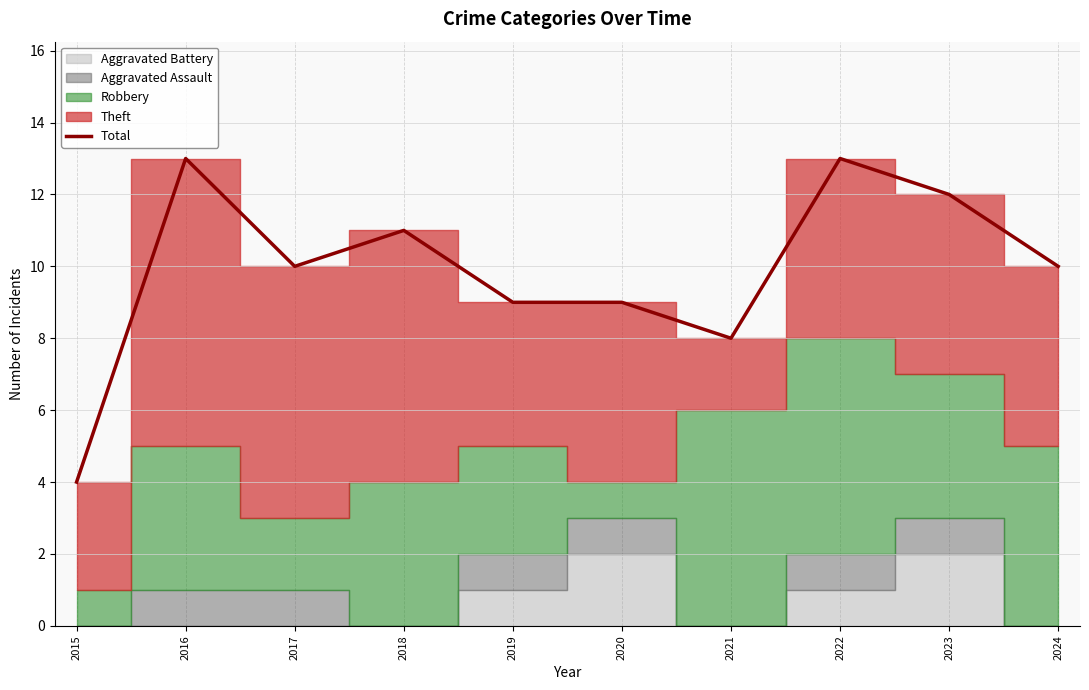

At which category does the data reach its first local valley?

2017